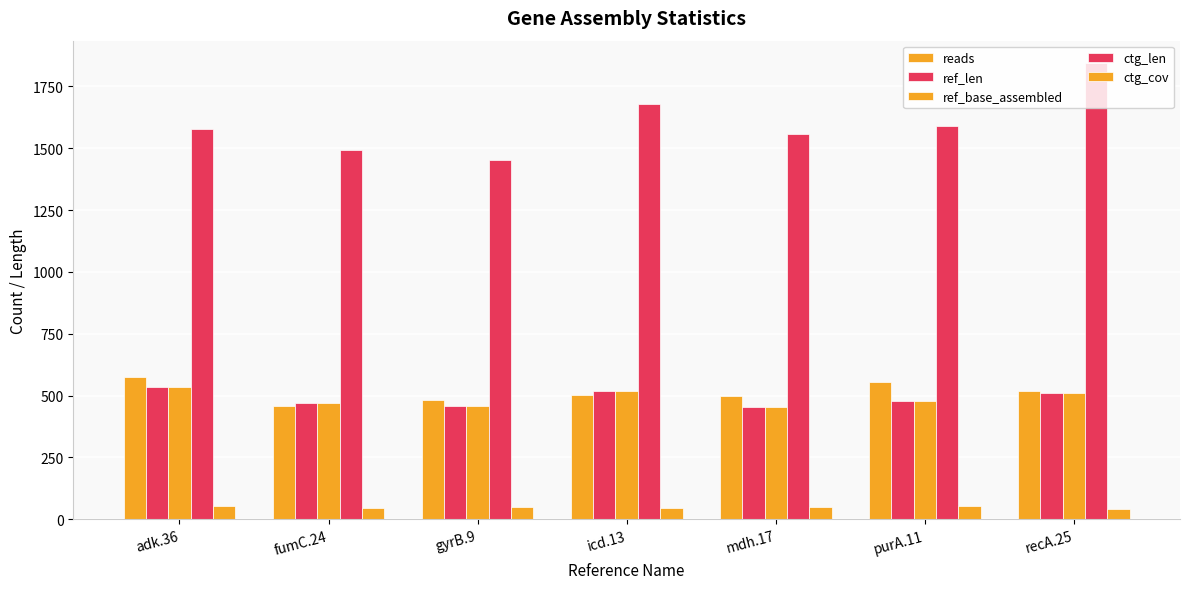

Which series changed the most between gyrB.9 and mdh.17?

ctg_len